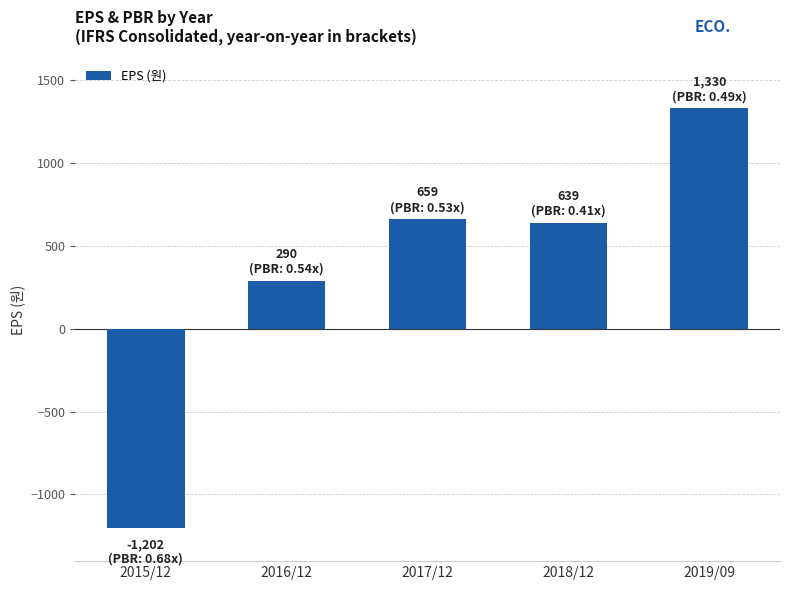

What is the smallest value displayed?

-1202